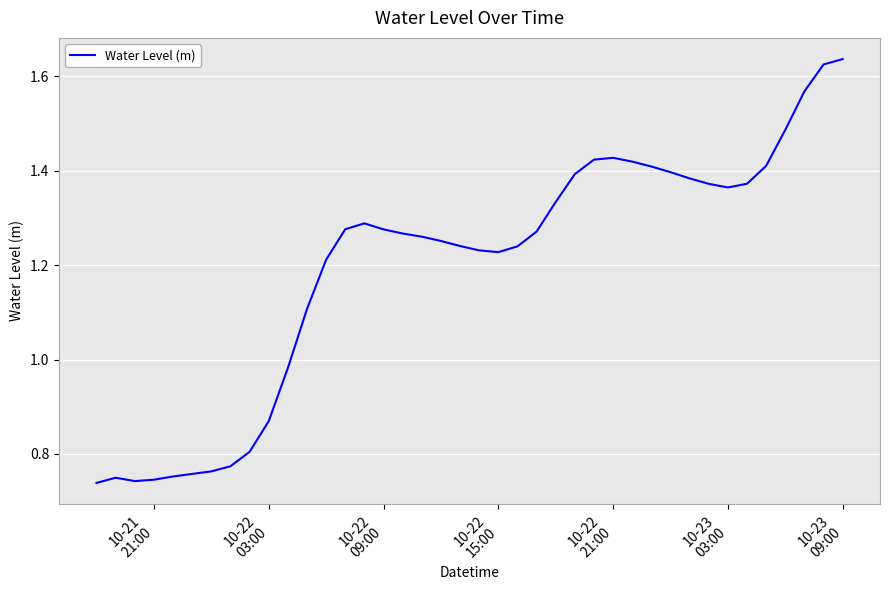

Does the chart have visible grid lines?

Yes